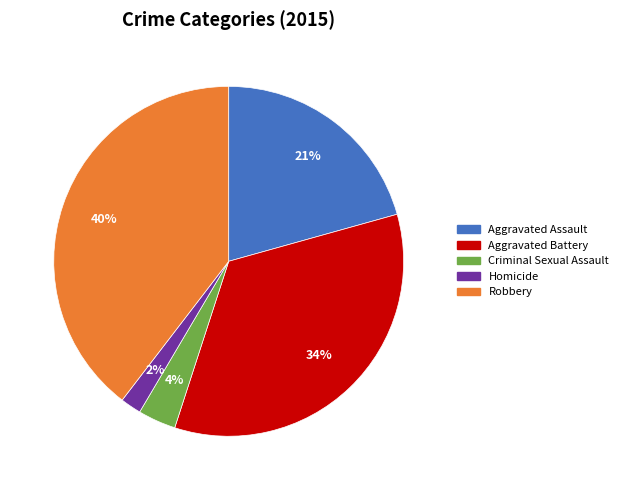

Which has a higher value, Robbery or Aggravated Assault?

Robbery